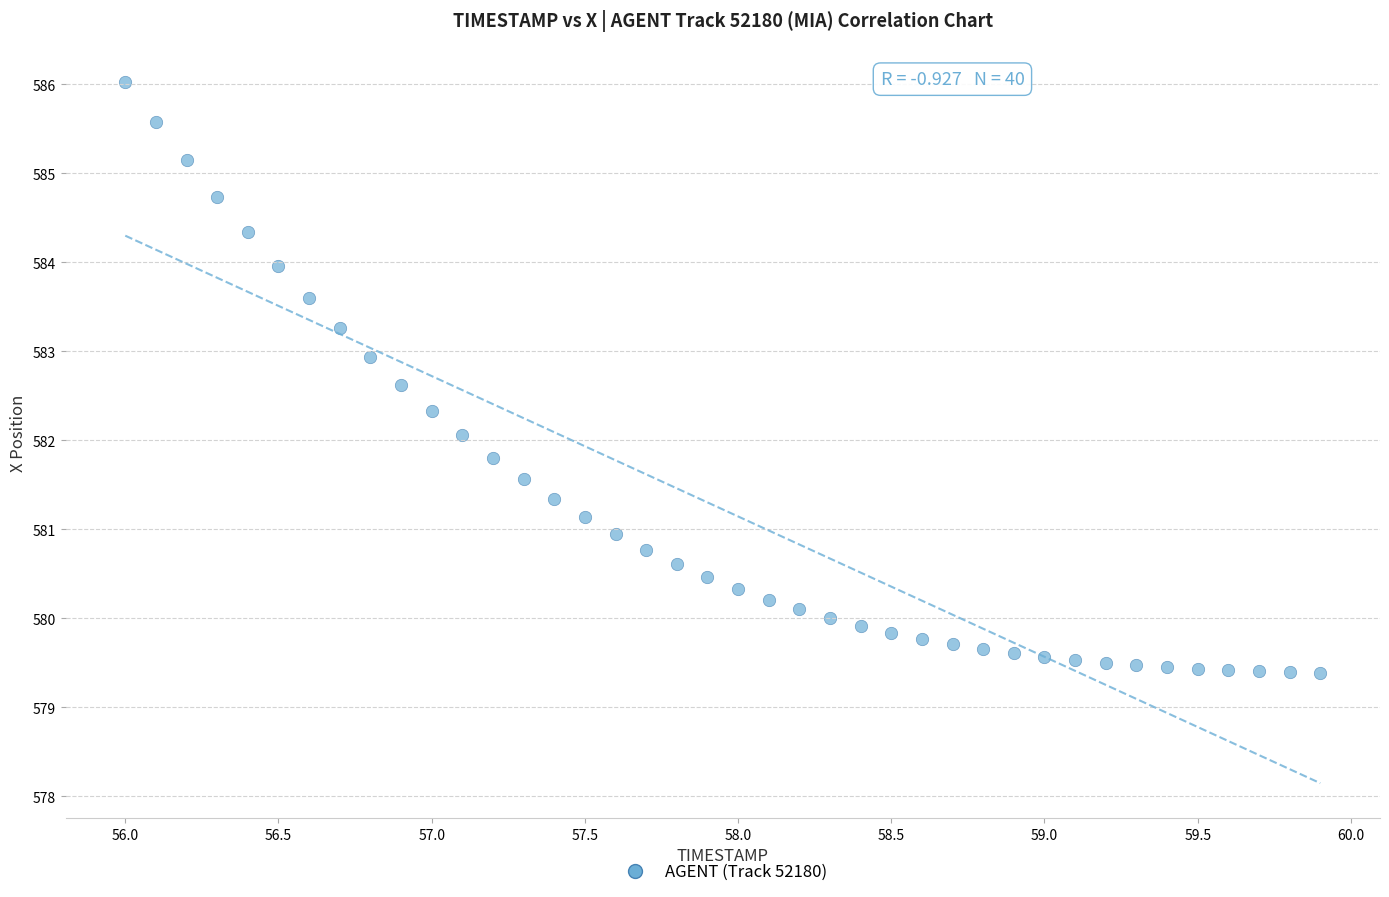

What is the range of X values (max minus min)?

3.9